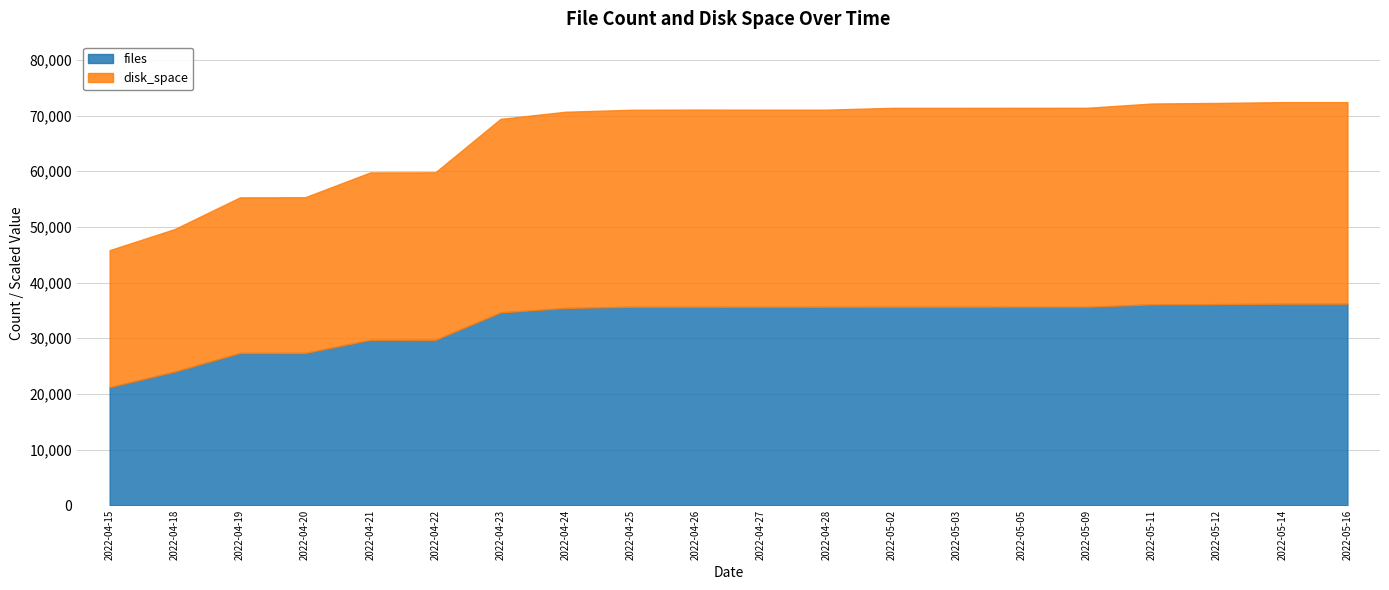

Reading left to right, what are all the values shown in this chart?

files: 2022-04-15=21214.0	2022-04-18=24022.0	2022-04-19=27354.0	2022-04-20=27356.0	2022-04-21=29709.0	2022-04-22=29722.0	2022-04-23=34641.0	2022-04-24=35443.0	2022-04-25=35656.0	2022-04-26=35655.0	2022-04-27=35651.0	2022-04-28=35654.0	2022-05-02=35662.0	2022-05-03=35662.0	2022-05-05=35666.0	2022-05-09=35667.0	2022-05-11=36085.0	2022-05-12=36123.0	2022-05-14=36207.0	2022-05-16=36208.0
disk_space: 2022-04-15=465.7	2022-04-18=484.4	2022-04-19=529.0	2022-04-20=529.4	2022-04-21=569.1	2022-04-22=569.3	2022-04-23=658.0	2022-04-24=667.0	2022-04-25=669.6	2022-04-26=670.3	2022-04-27=670.1	2022-04-28=670.1	2022-05-02=676.1	2022-05-03=676.1	2022-05-05=676.1	2022-05-09=676.1	2022-05-11=682.8	2022-05-12=684.1	2022-05-14=685.2	2022-05-16=685.2